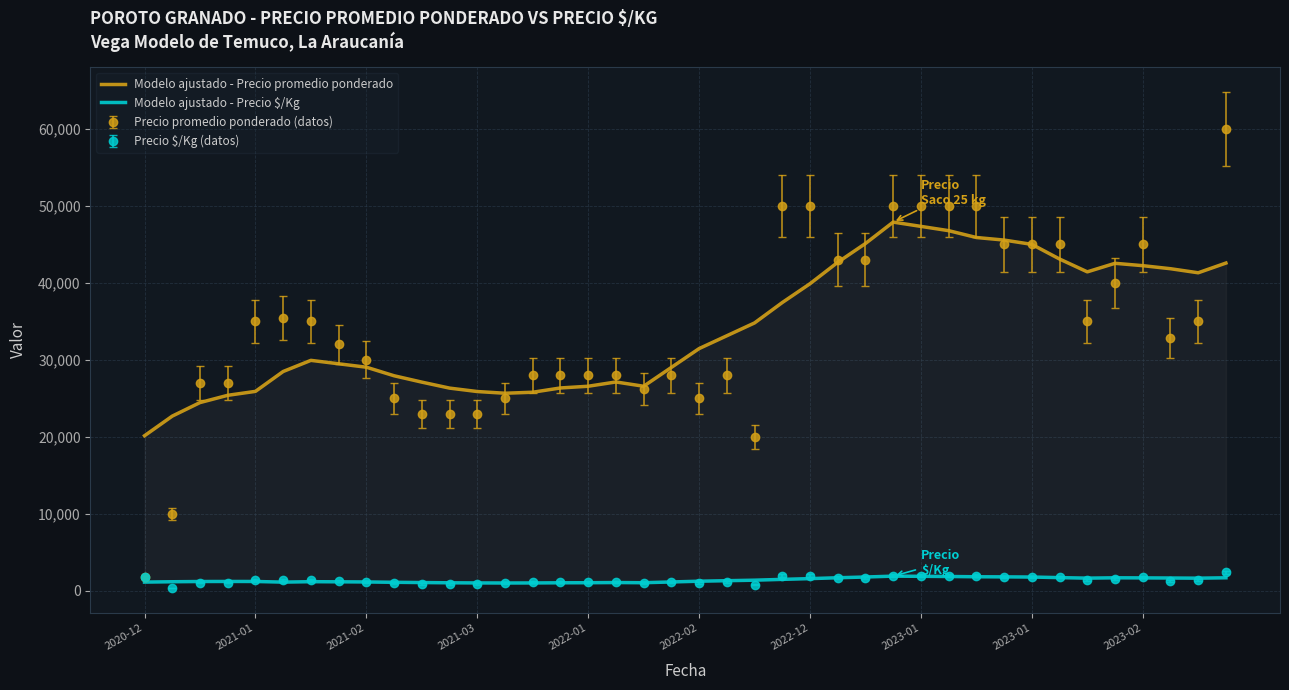

Which series has the largest total across all categories?

Modelo ajustado - Precio promedio ponderado